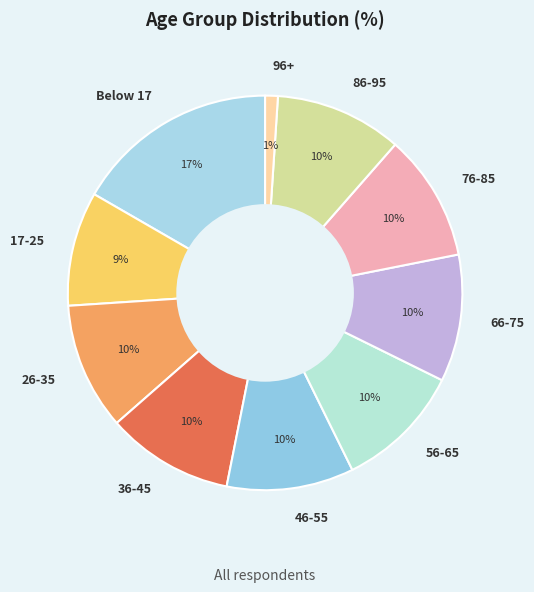

True or false: 46-55 accounts for 19% of the total.

False